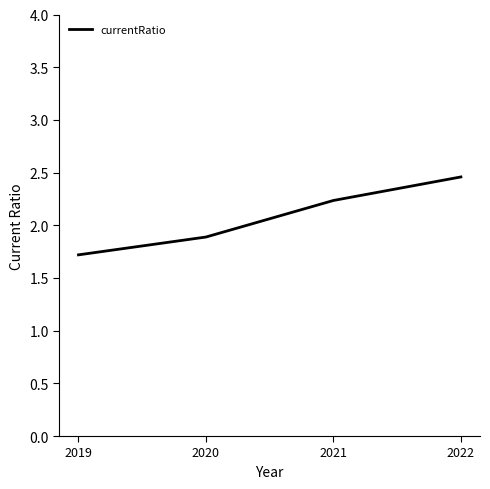

The chart shows a value of 1.7 at 2019. True or false?

True